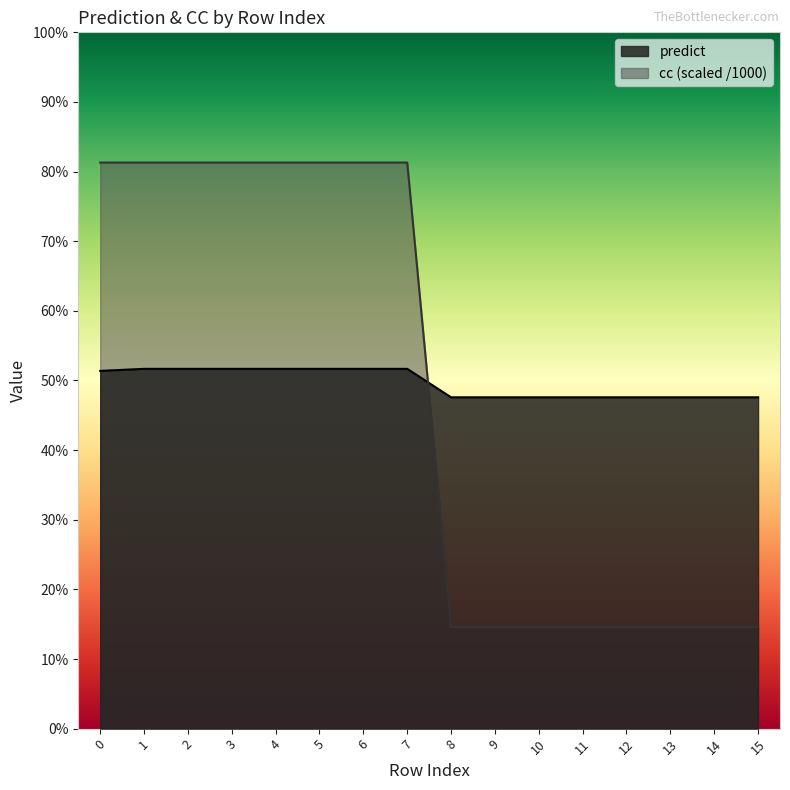

Reading left to right, transcribe all the data shown in this chart.

predict: 0=0.5	1=0.5	2=0.5	3=0.5	4=0.5	5=0.5	6=0.5	7=0.5	8=0.5	9=0.5	10=0.5	11=0.5	12=0.5	13=0.5	14=0.5	15=0.5
cc_norm: 0=0.8	1=0.8	2=0.8	3=0.8	4=0.8	5=0.8	6=0.8	7=0.8	8=0.1	9=0.1	10=0.1	11=0.1	12=0.1	13=0.1	14=0.1	15=0.1